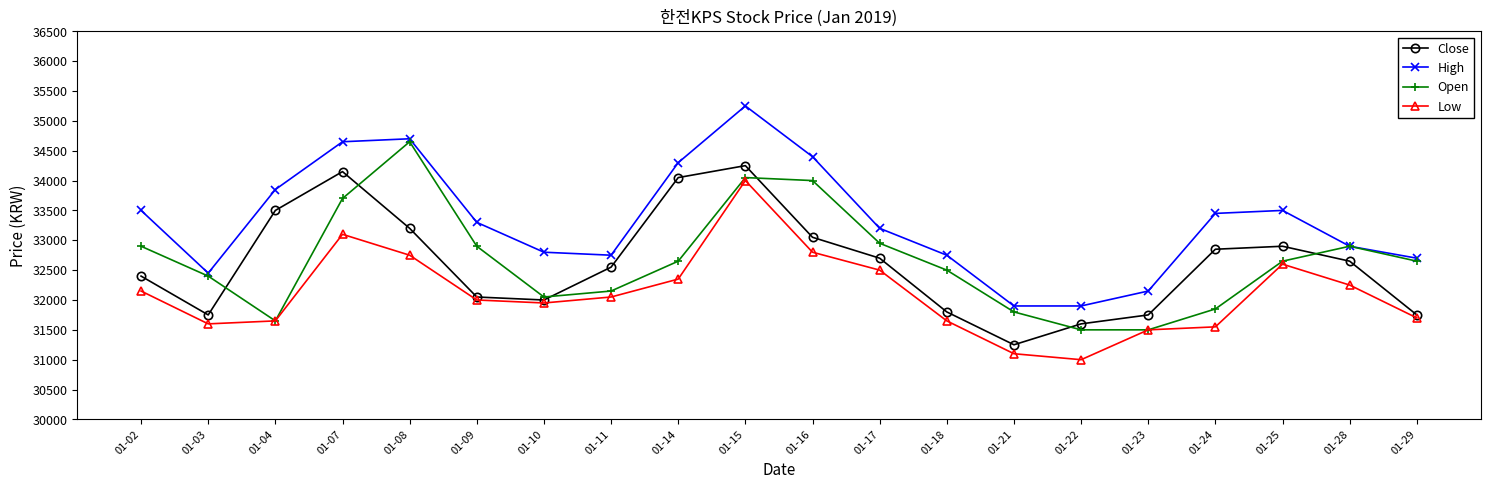

Is it true that Open equals 48324 at 01-25?

False